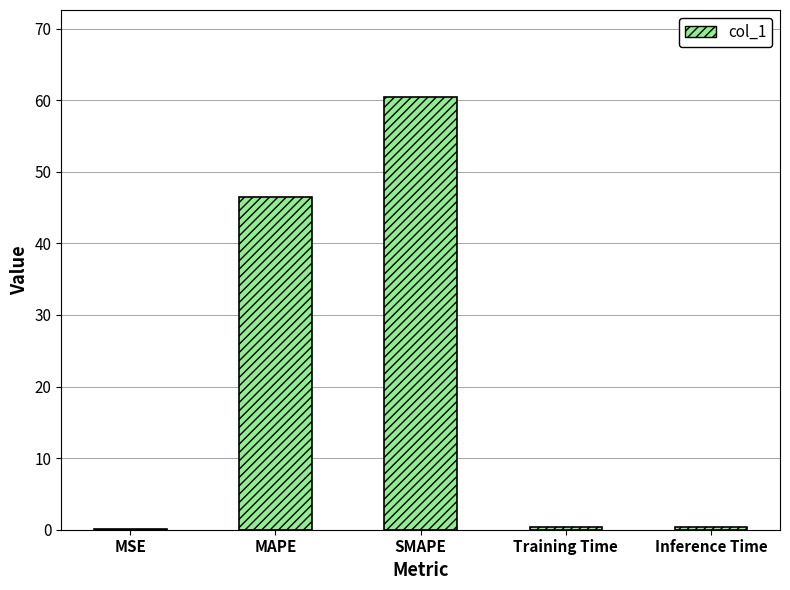

Which has a higher value, SMAPE or Training Time?

SMAPE